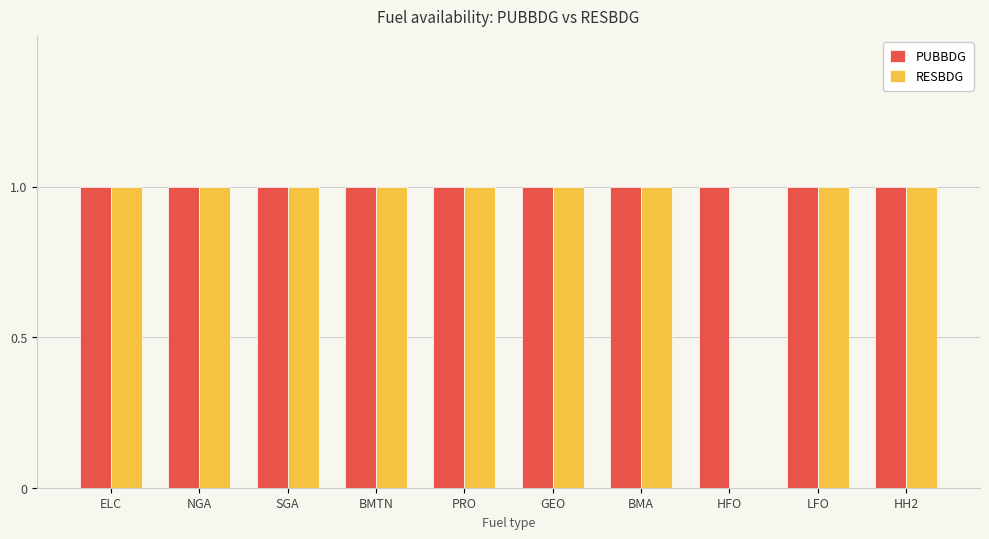

Reading left to right, what are all the values shown in this chart?

PUBBDG: ELC=1	NGA=1	SGA=1	BMTN=1	PRO=1	GEO=1	BMA=1	HFO=1	LFO=1	HH2=1
RESBDG: ELC=1	NGA=1	SGA=1	BMTN=1	PRO=1	GEO=1	BMA=1	HFO=0	LFO=1	HH2=1